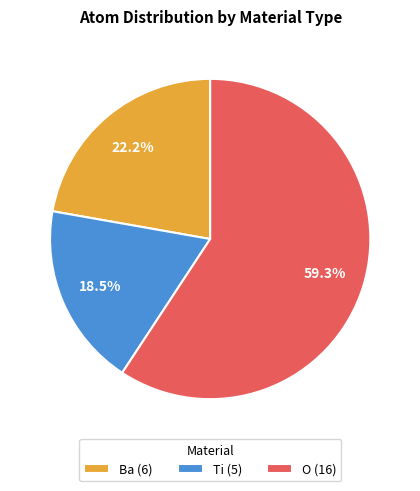

Rank the categories by value from highest to lowest.

O, Ba, Ti